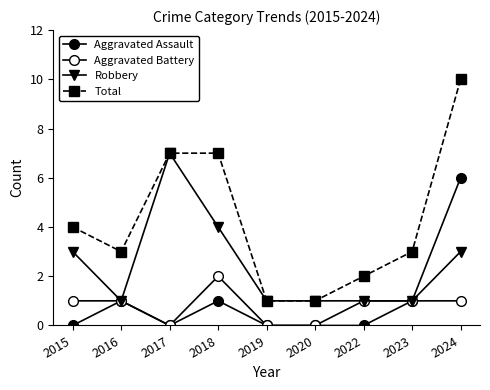

Reading left to right, list all the values displayed in this chart.

Aggravated Assault: 2015=0	2016=1	2017=0	2018=1	2019=0	2020=0	2022=0	2023=1	2024=6
Aggravated Battery: 2015=1	2016=1	2017=0	2018=2	2019=0	2020=0	2022=1	2023=1	2024=1
Robbery: 2015=3	2016=1	2017=7	2018=4	2019=1	2020=1	2022=1	2023=1	2024=3
Total: 2015=4	2016=3	2017=7	2018=7	2019=1	2020=1	2022=2	2023=3	2024=10